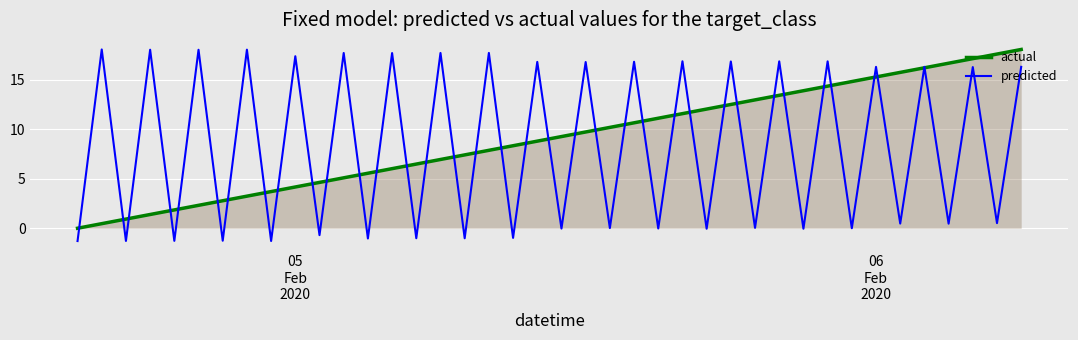

What is the greatest value displayed?

18.1